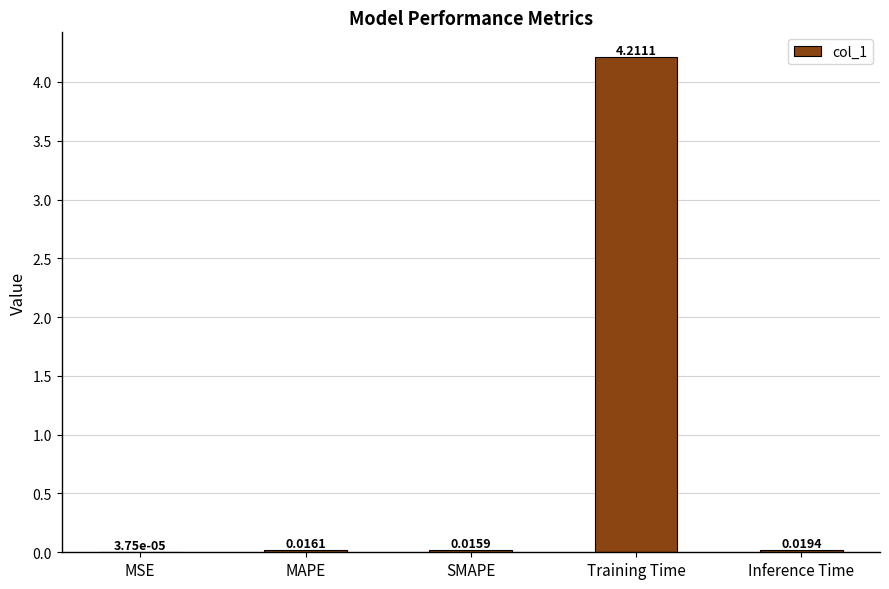

How many categories are shown in the chart?

5